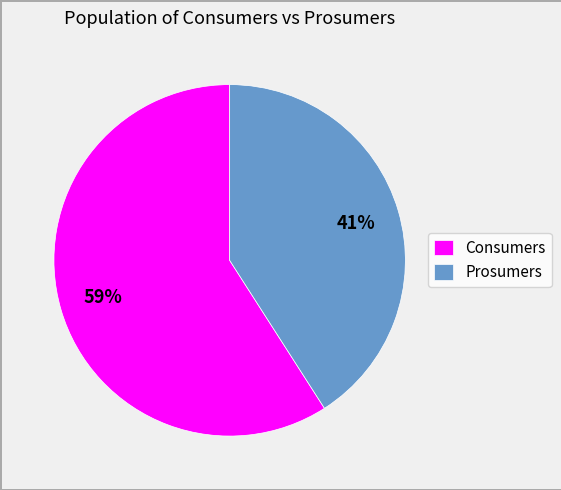

Rank the categories by value from lowest to highest.

Prosumers, Consumers